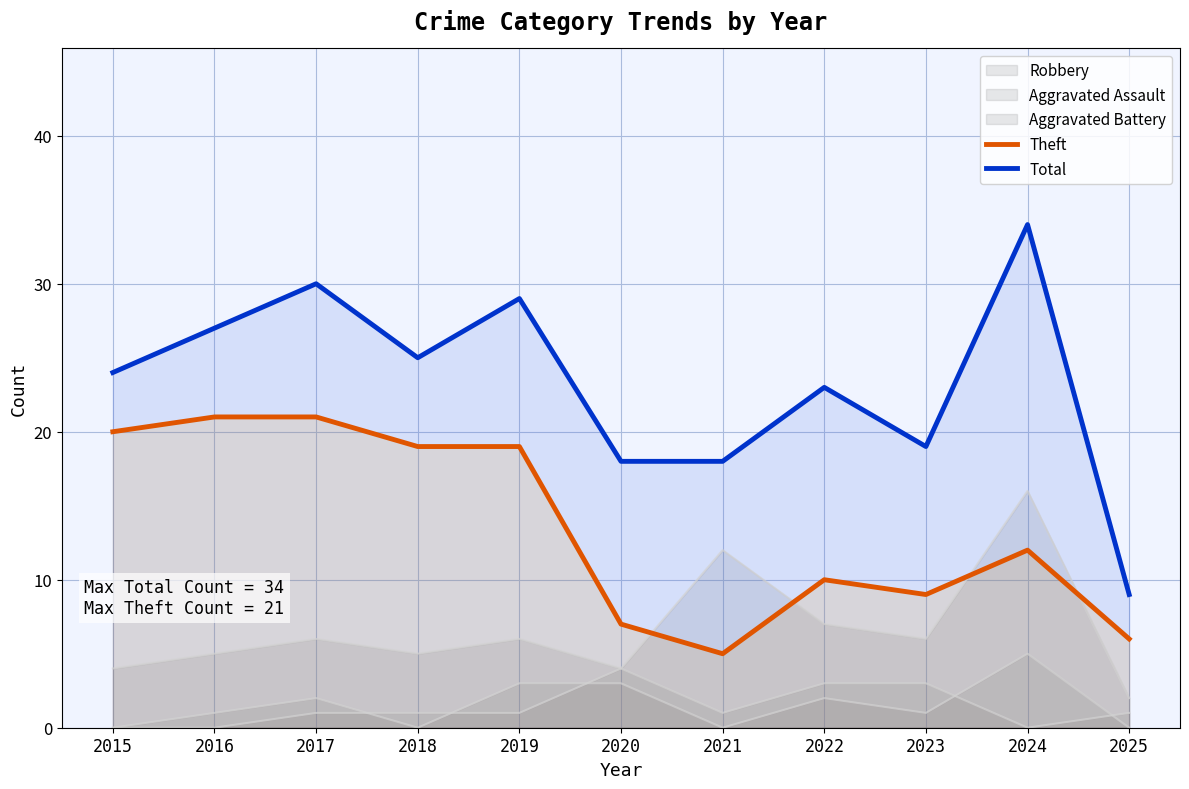

Is it true that Total equals 25 at 2018?

True